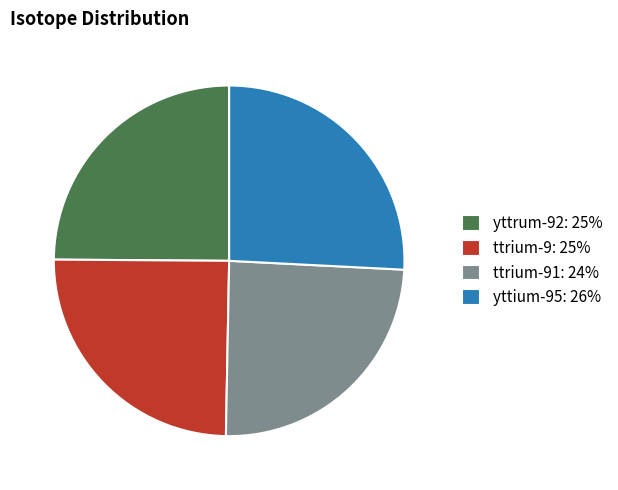

How many segments does this pie chart have?

4